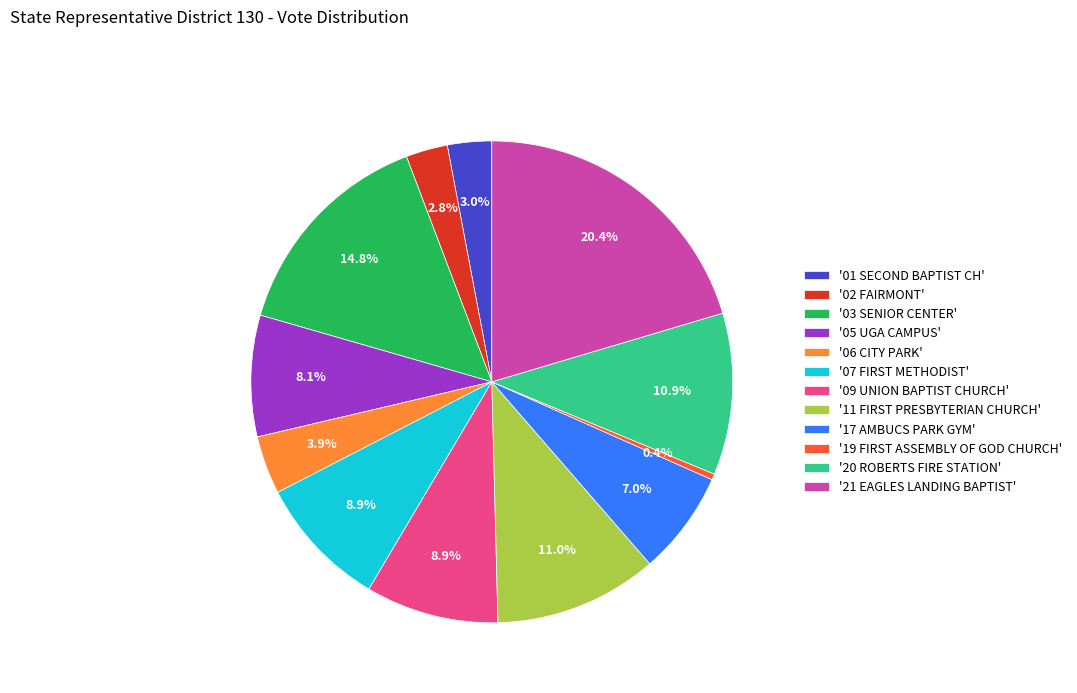

Does any single category account for the majority?

No